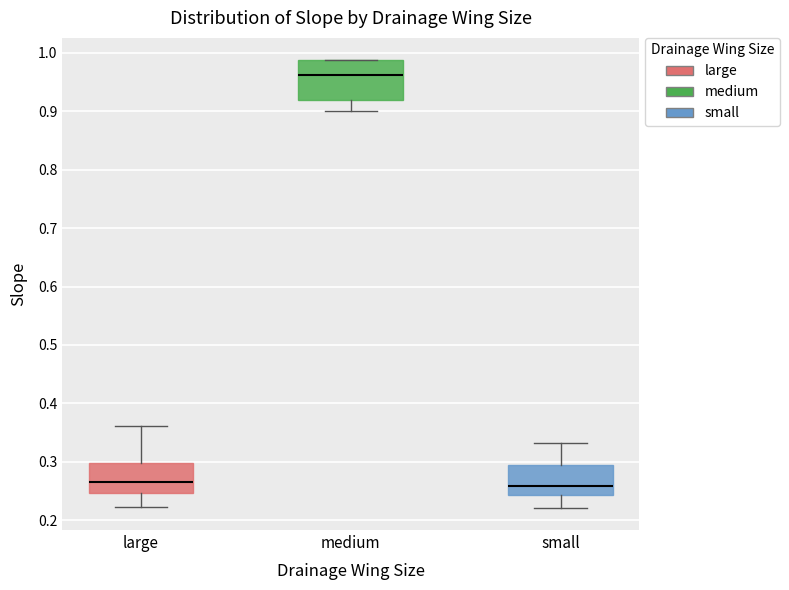

Comparing the boxes themselves (not the whiskers), which one is the tallest?

medium